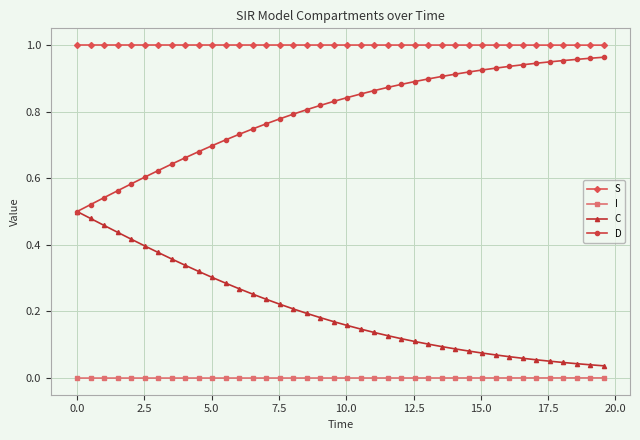

True or false: C and I intersect in this chart.

False